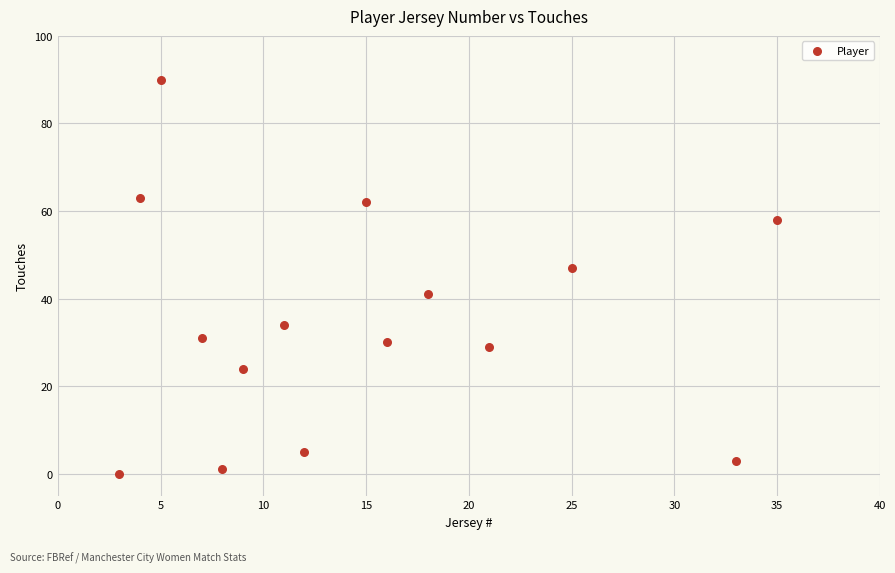

What is the range of Y values (max minus min)?

90